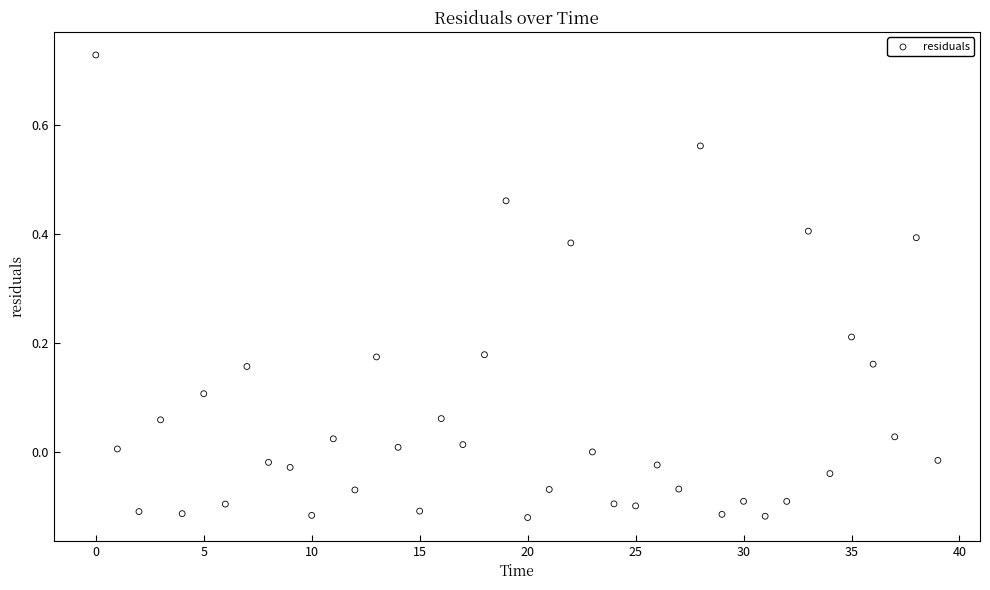

What is the range of Y values (max minus min)?

0.8